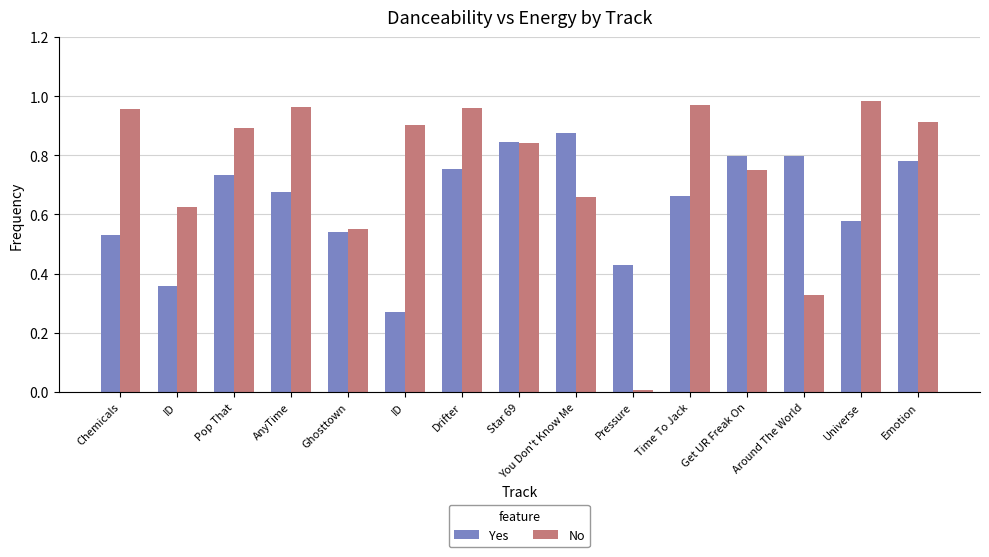

How many groups of bars are there?

15